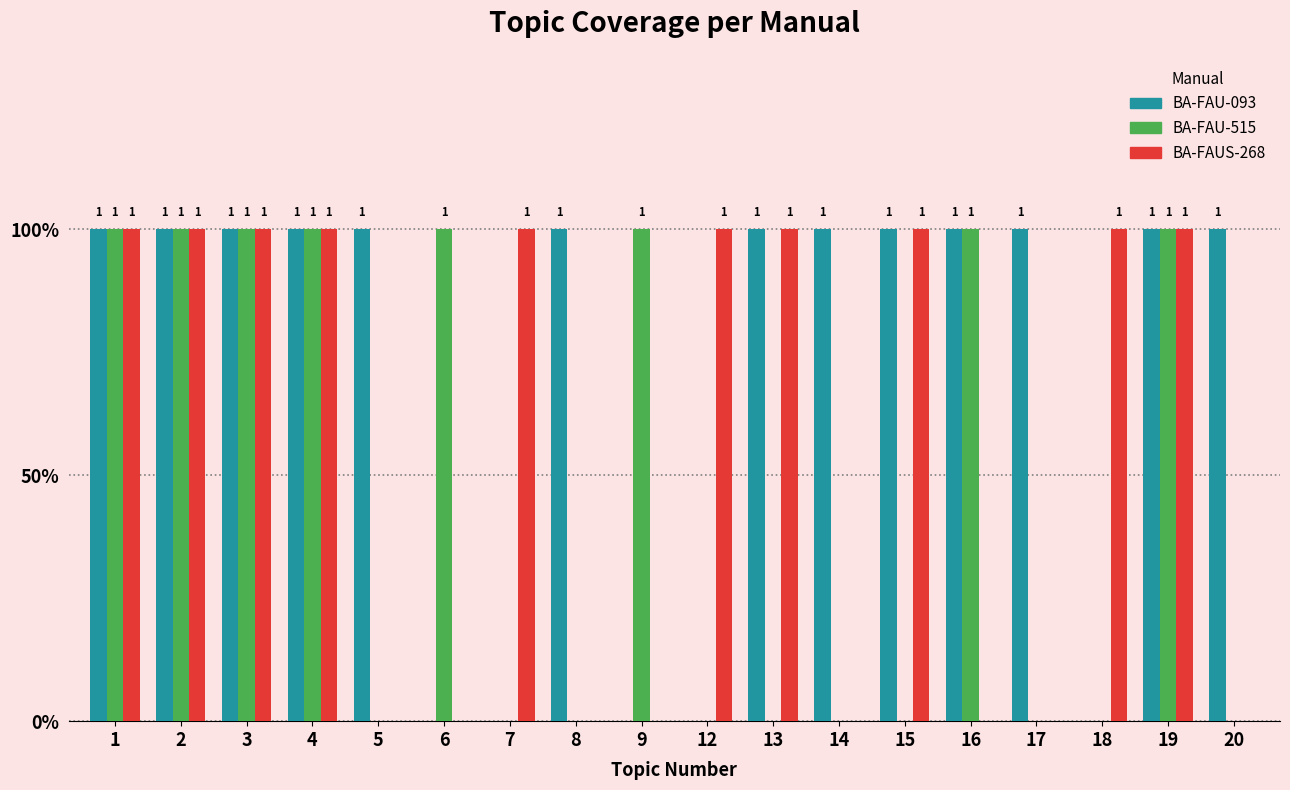

Are the bars grouped side by side (vs. stacked)?

Yes